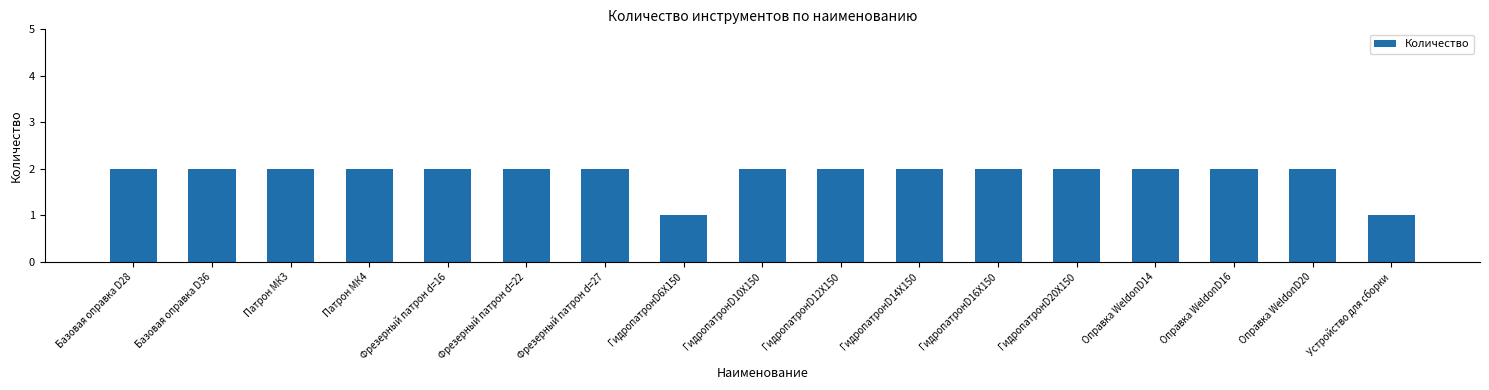

What is the label of the 4th bar from the right?

Оправка WeldonD14